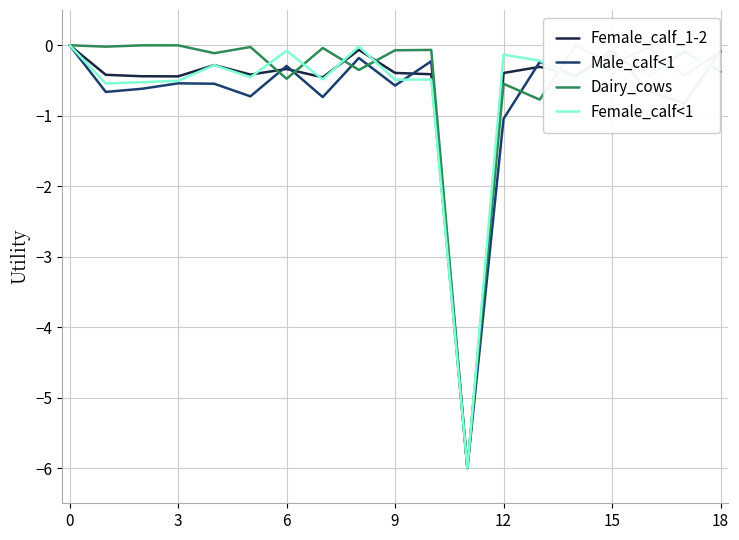

Is this an area chart (filled region under the line)?

No